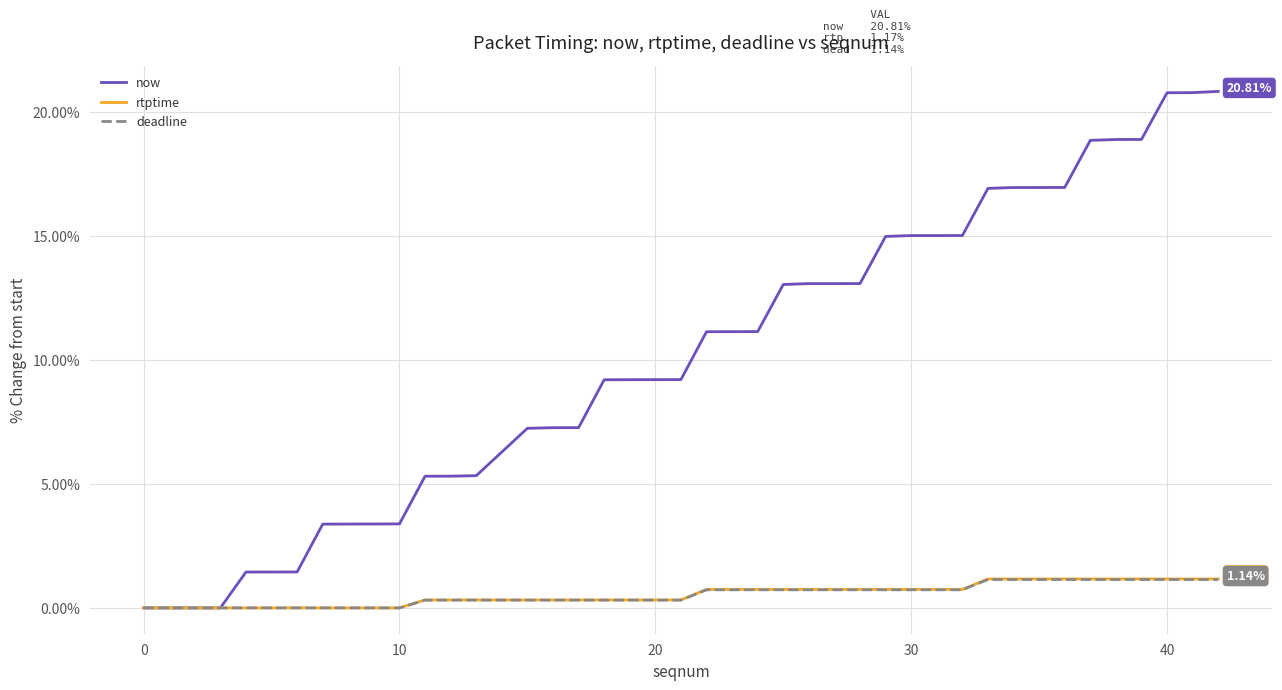

Which series has the largest total across all categories?

now